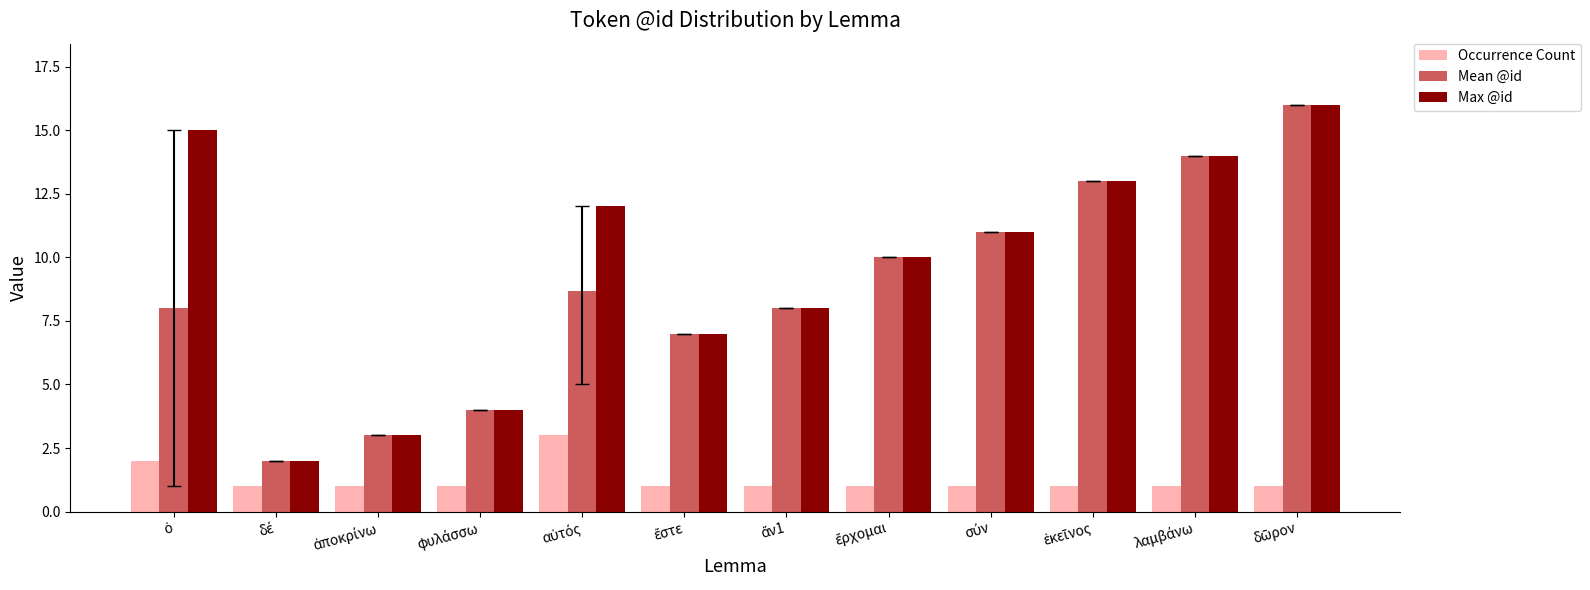

What is the average value of the Mean @id series?

8.7